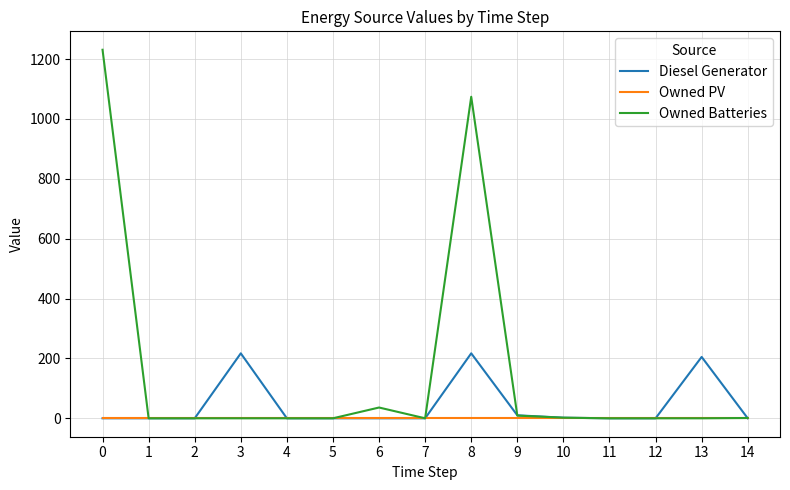

List the series in order of their overall mean, highest first.

Owned Batteries, Diesel Generator, Owned PV